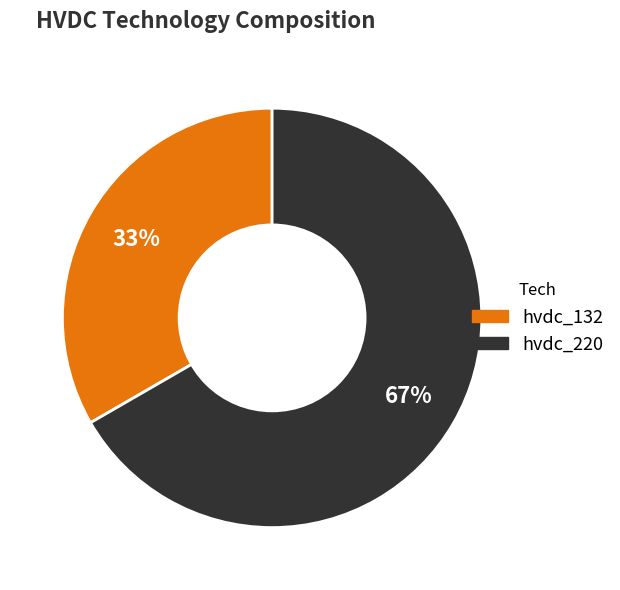

True or false: hvdc_132 accounts for 33% of the total.

True